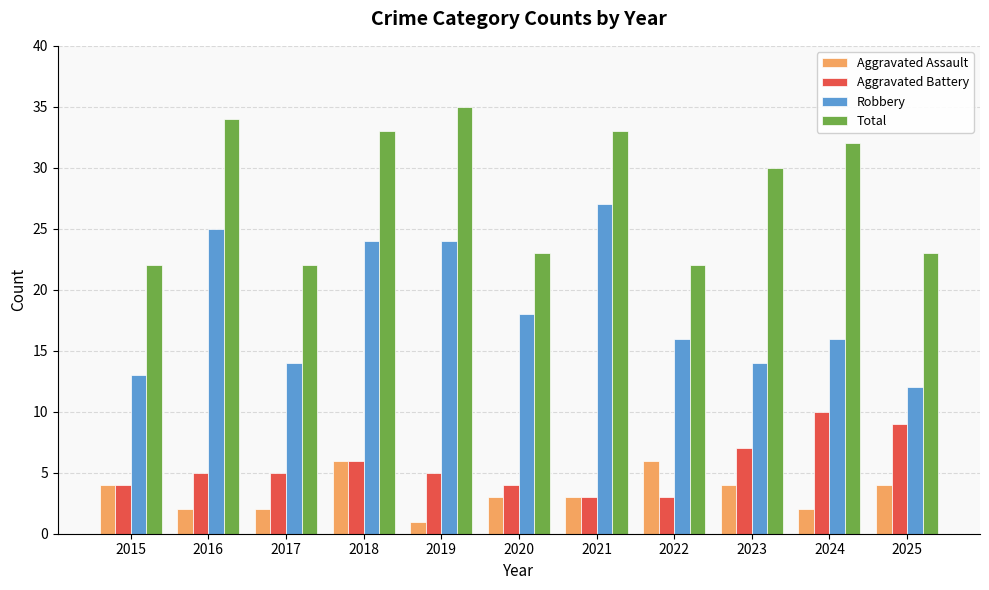

What value does the Robbery series have at 2017?

14